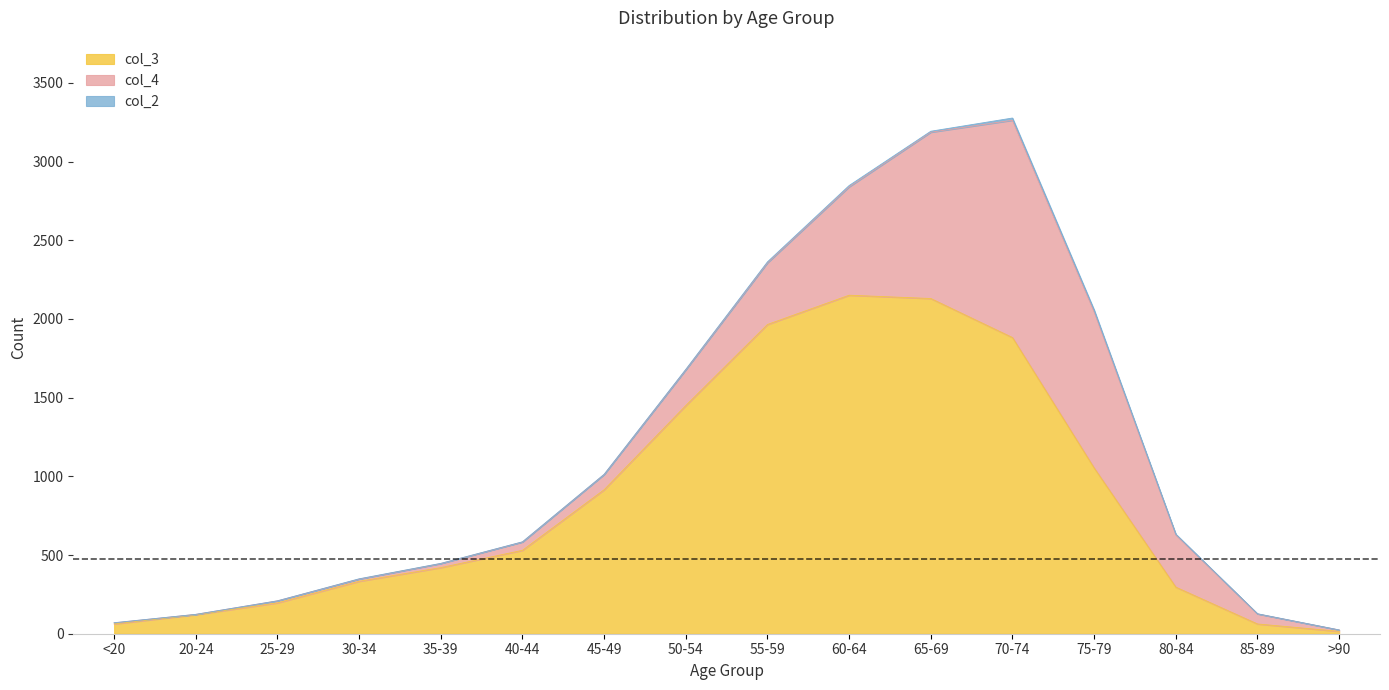

How many lines are shown in the chart?

3